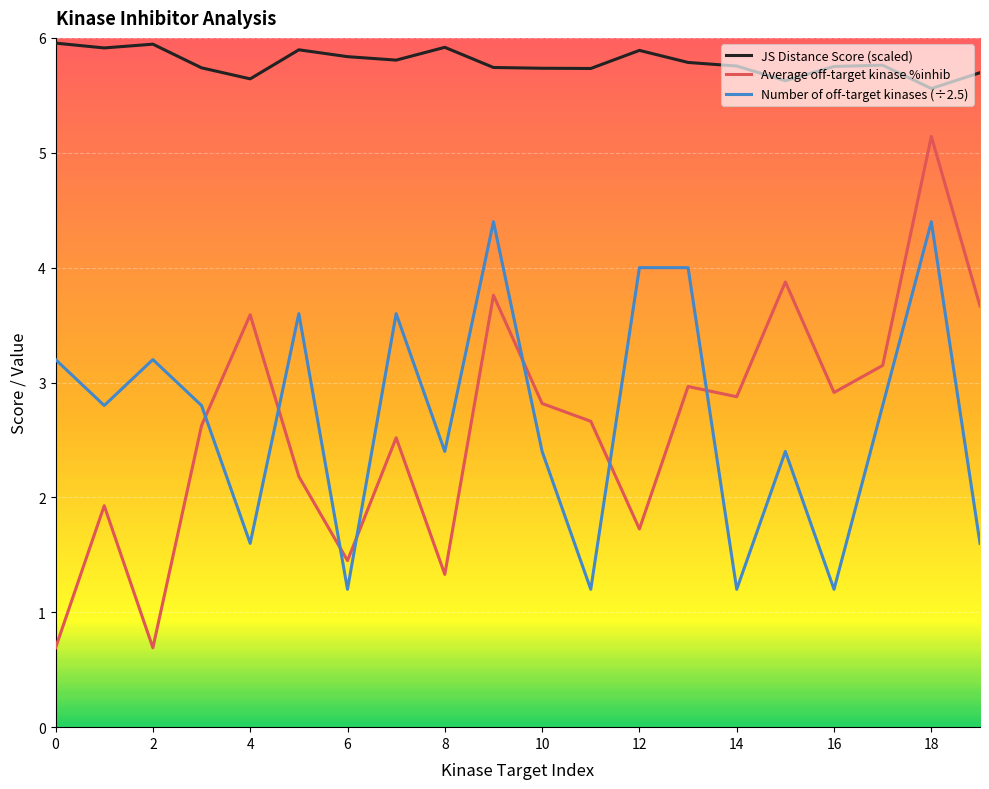

What is the minimum value shown in the chart?

0.7